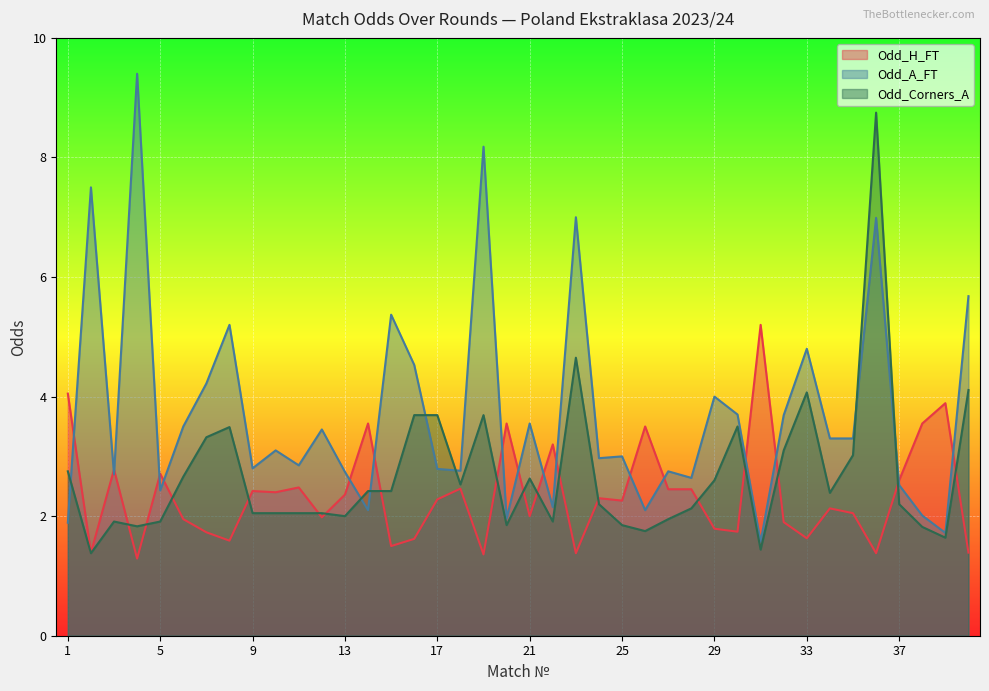

Does the chart display data point markers on the line(s)?

No